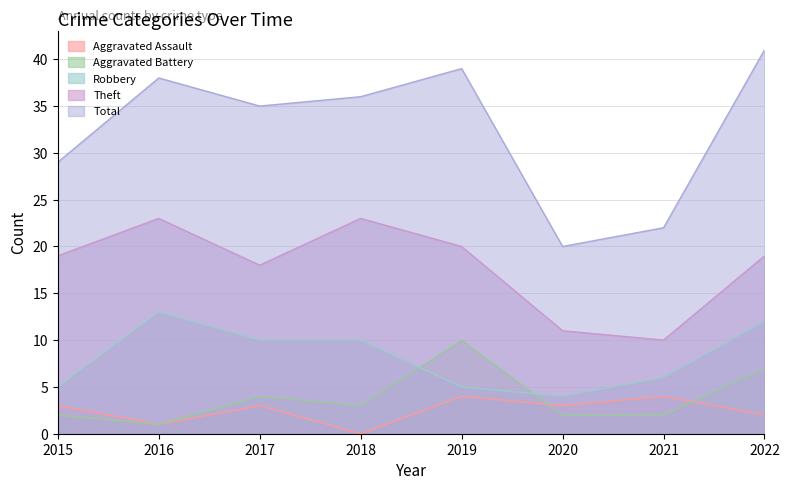

True or false: Theft and Total intersect in this chart.

False